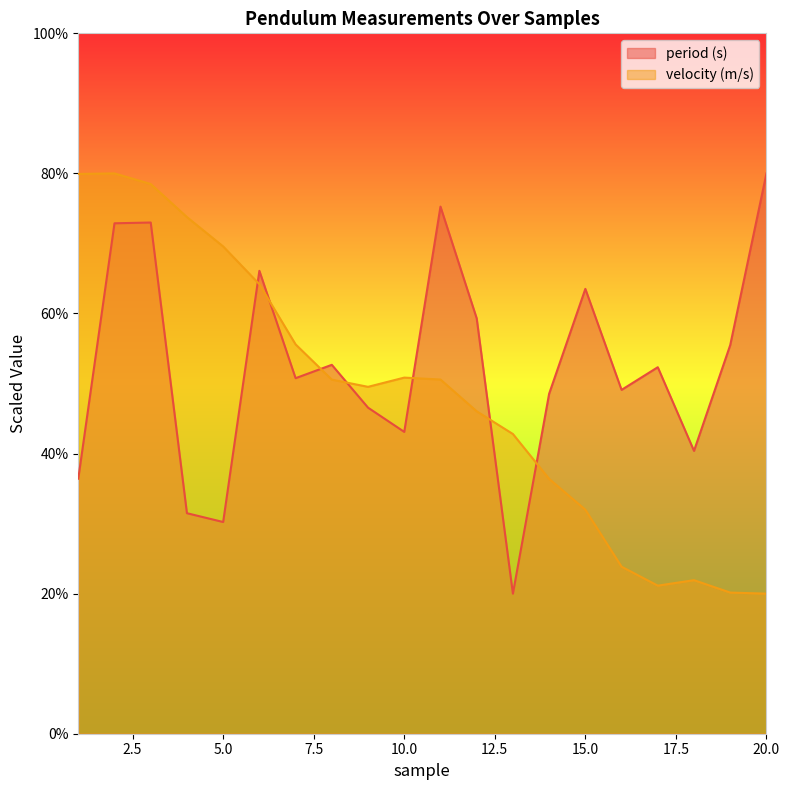

What is the maximum value for period (s)?

80.0